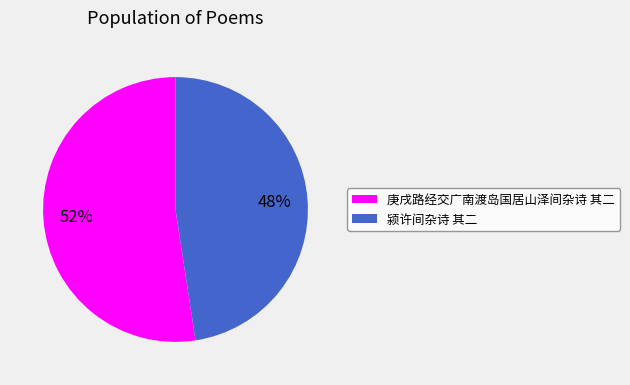

The 颍许间杂诗 其二 slice represents 48% of the pie. True or false?

True